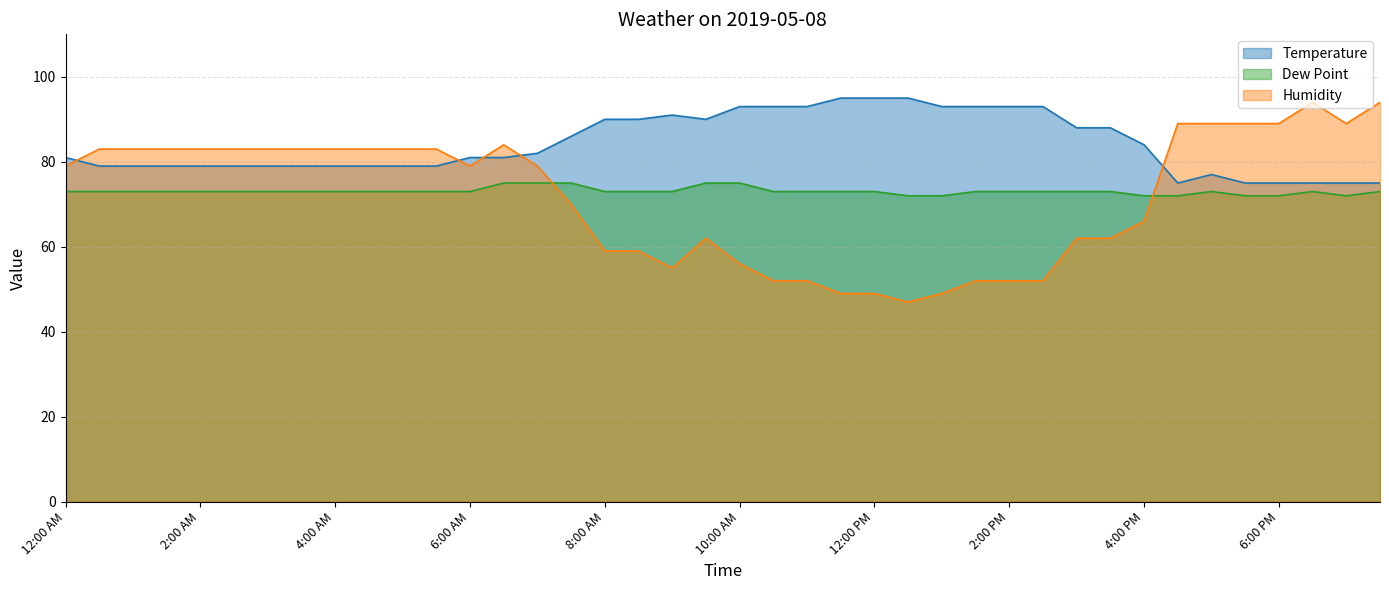

How many interior local valleys does the Dew Point series have?

1